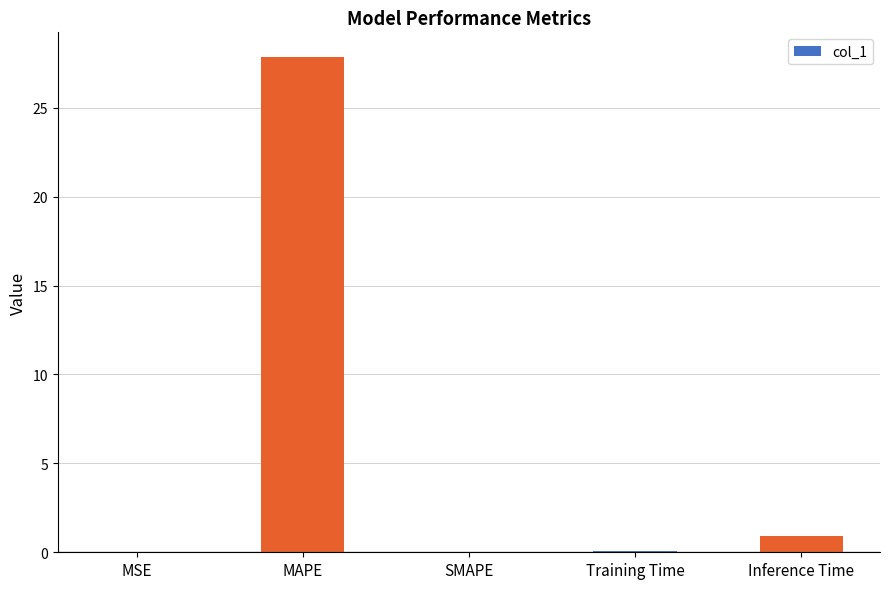

The value at SMAPE is 0.0. True or false?

True